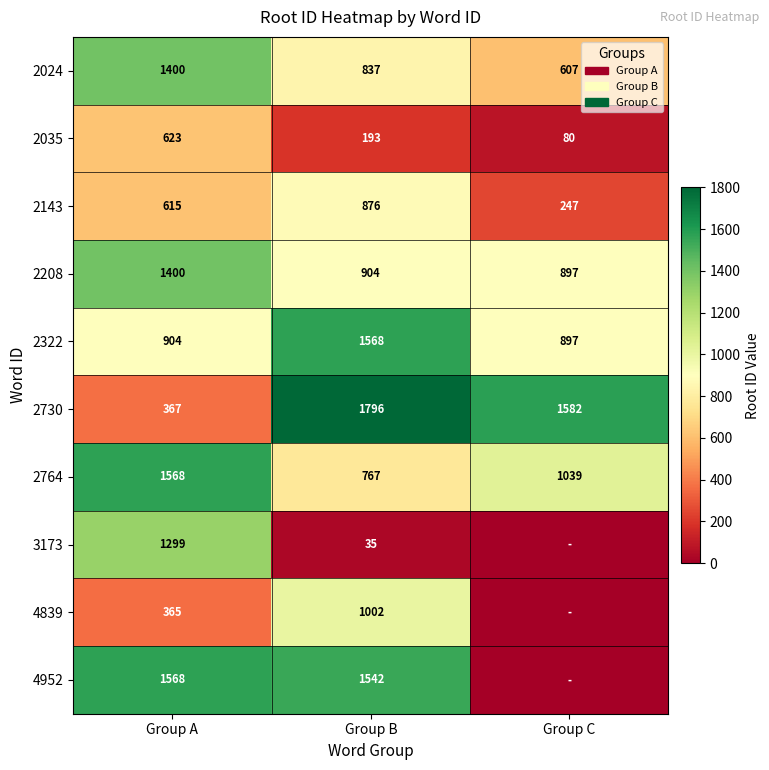

What is the sum of the 2143 values at Group A and Group B?

1491